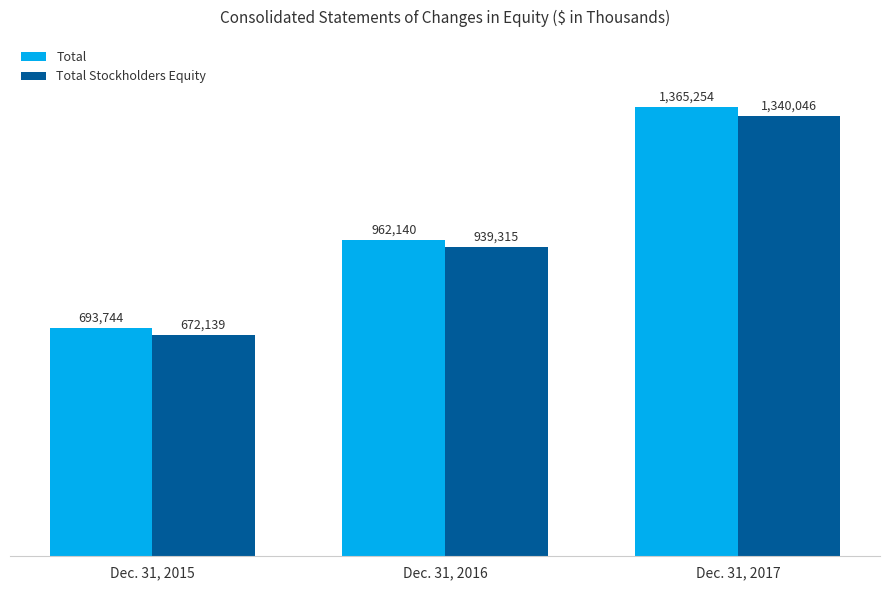

What is the difference between the highest and lowest values at Dec. 31, 2016?

22825